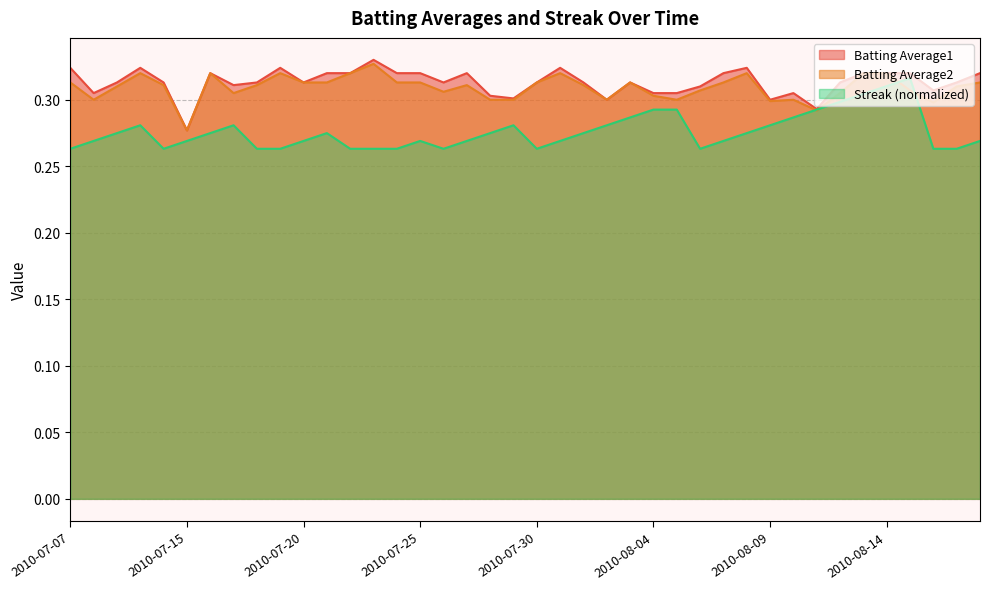

Between 2010-07-08 and 2010-08-06, which series saw the biggest shift?

Batting Average2